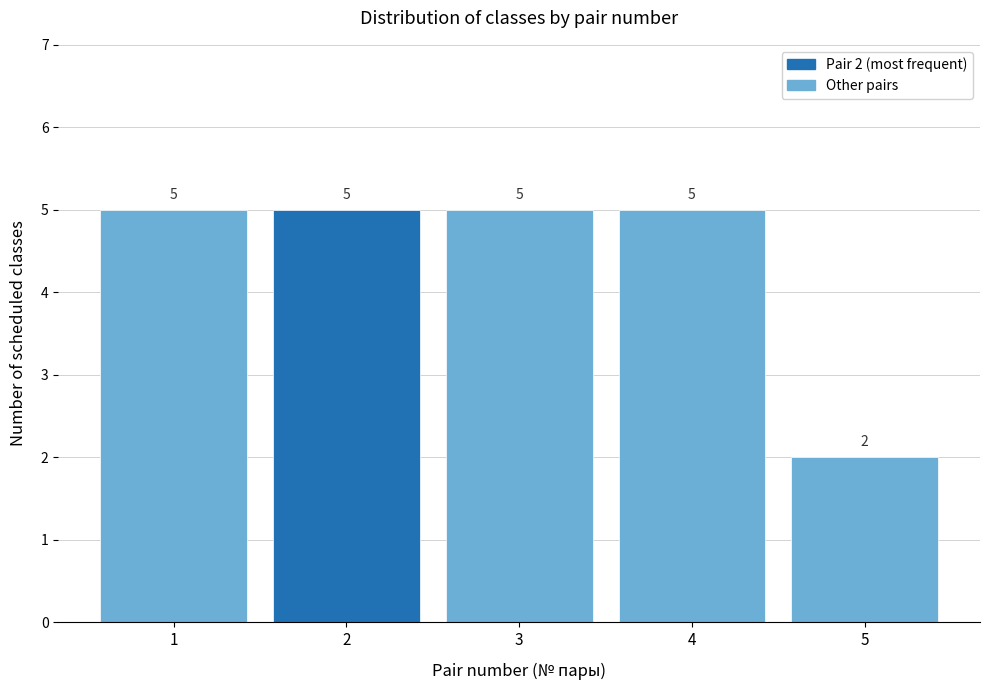

Reading left to right, extract all data points from this chart.

5	5	5	5	2